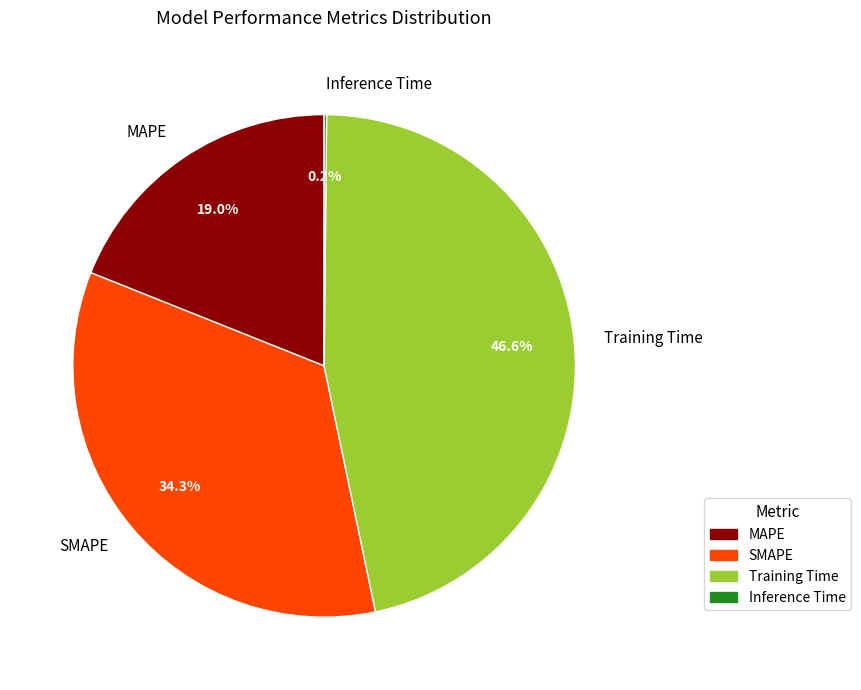

How much of the chart is everything except SMAPE?

65.7%